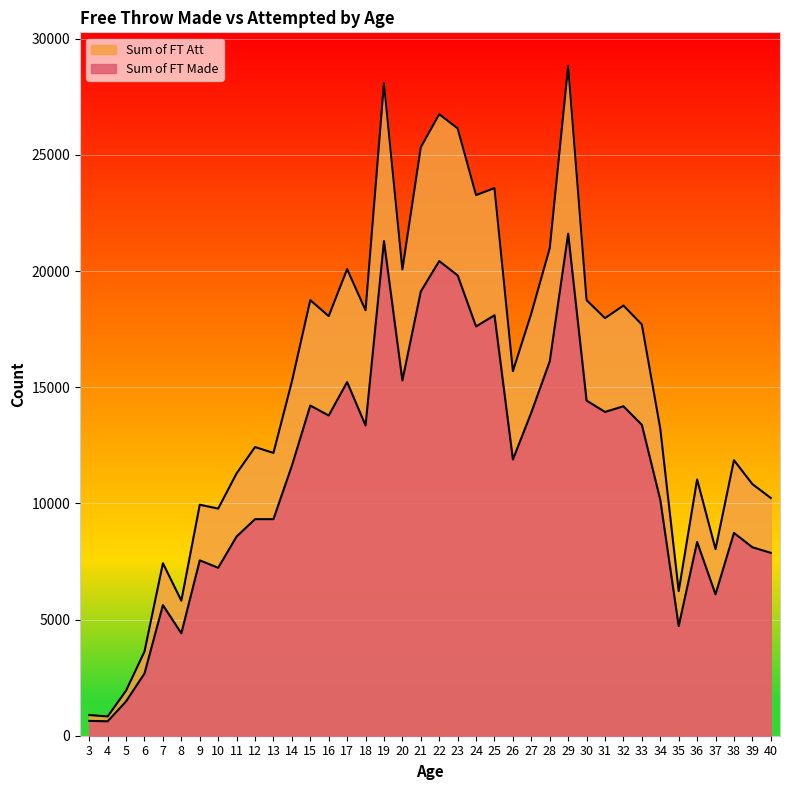

Does the chart display data point markers on the line(s)?

No